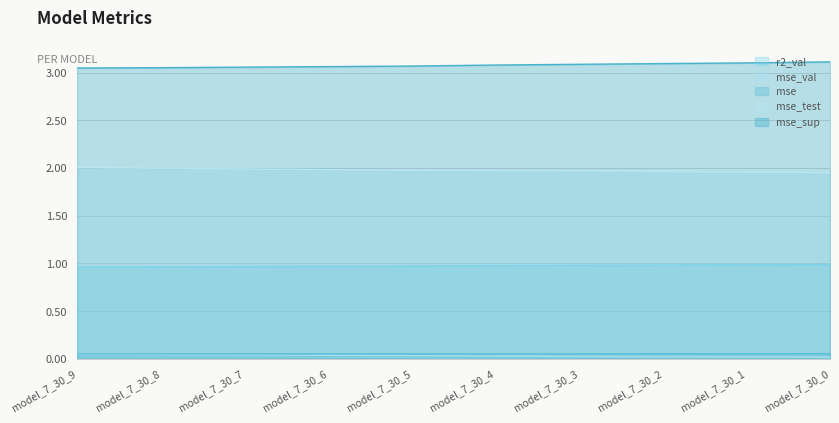

Does the chart display data point markers on the line(s)?

No